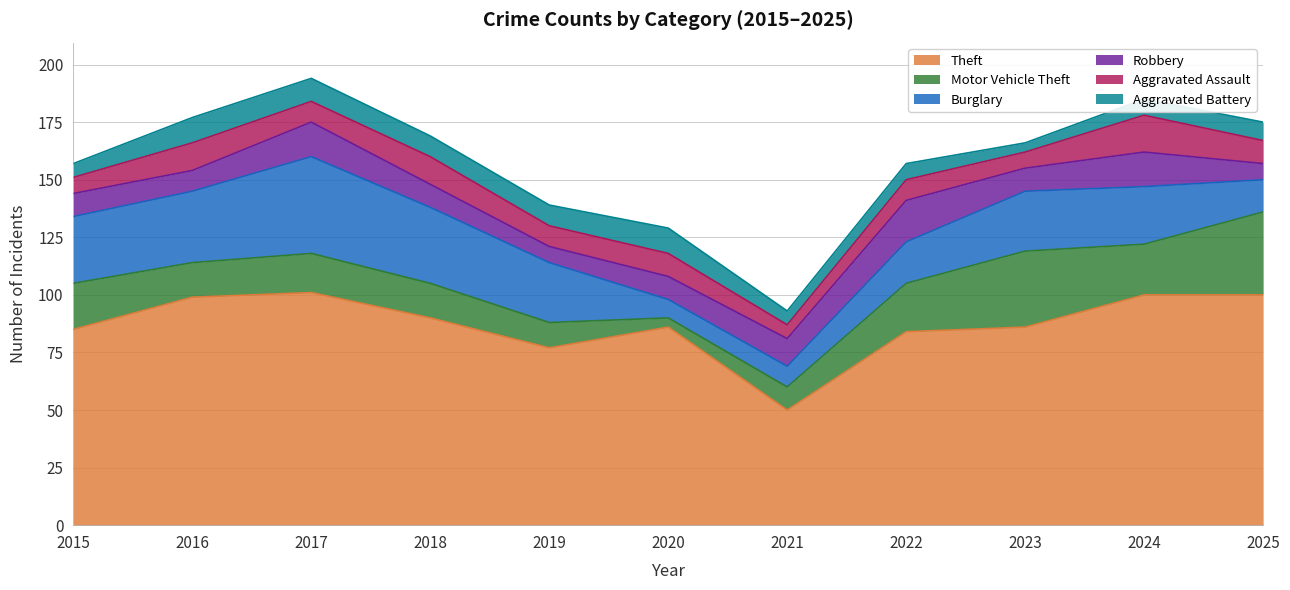

Is the value of Theft at 2022 greater than the value of Aggravated Battery at 2017?

Yes